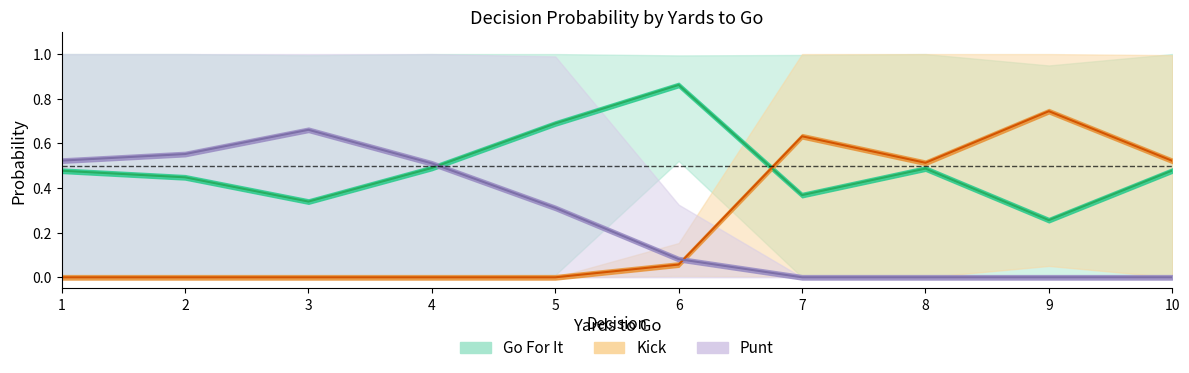

What is the difference between the highest and lowest values at 3?

0.7